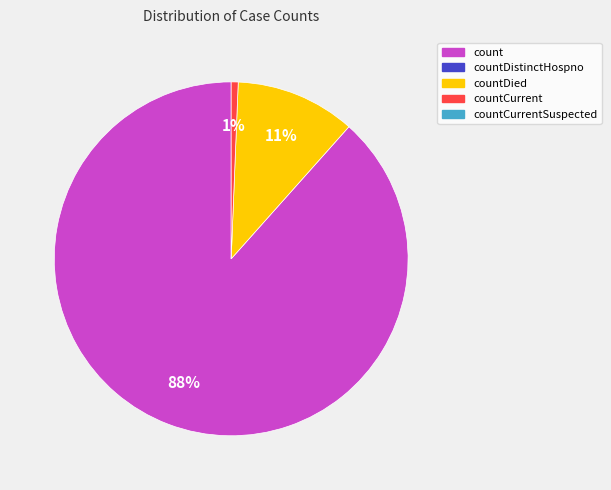

How many segments does this pie chart have?

3